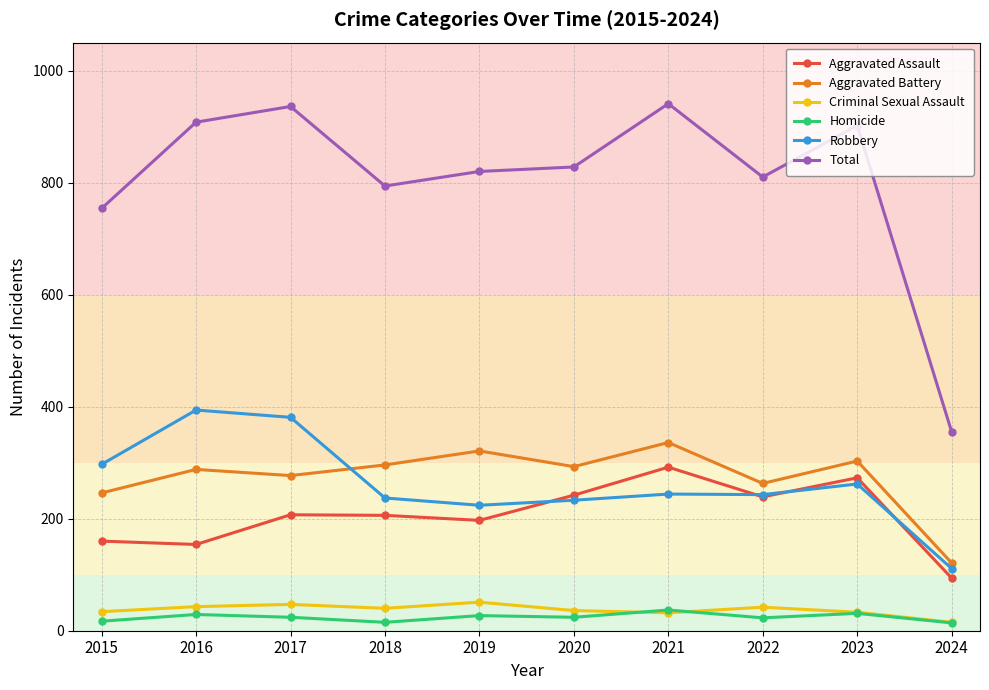

What is the smallest value displayed?

14